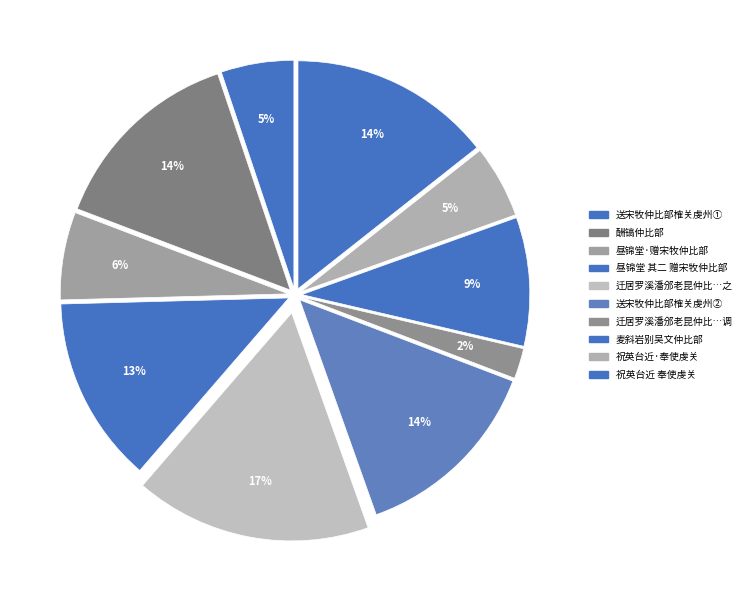

How many segments does this pie chart have?

10